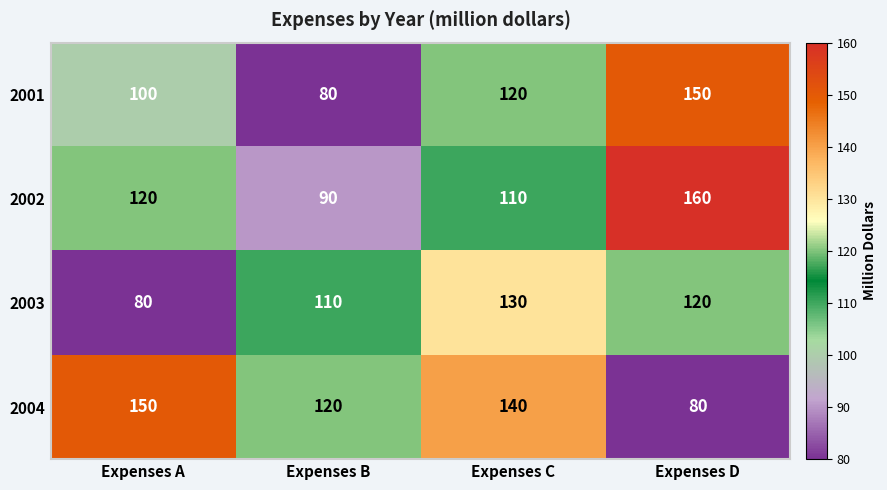

What is the total value across all series at Expenses C?

500